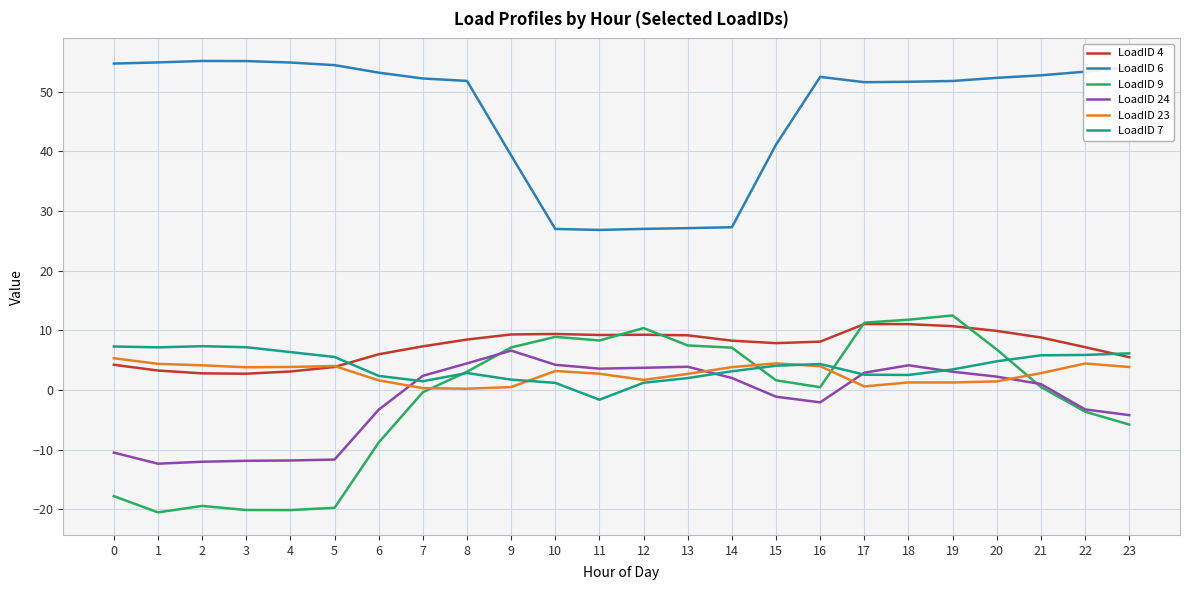

What is the smallest value displayed?

-20.5